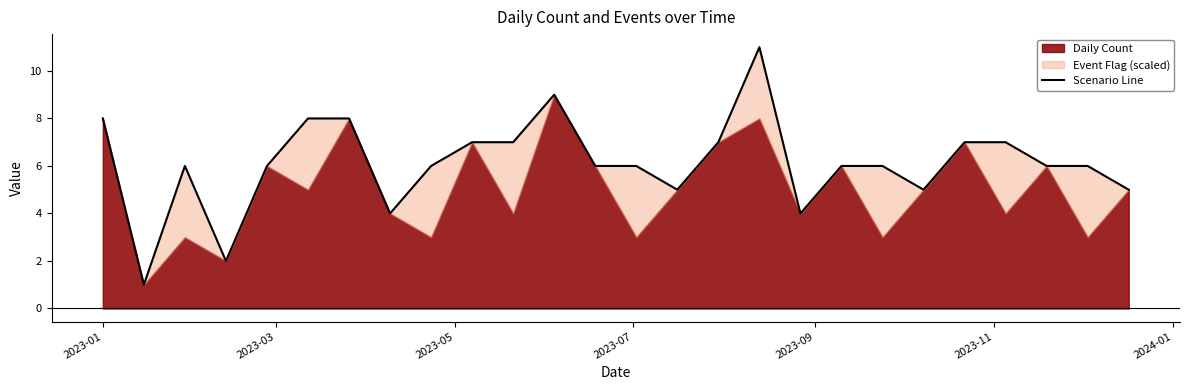

Where does the data first go above 6?

2023-01